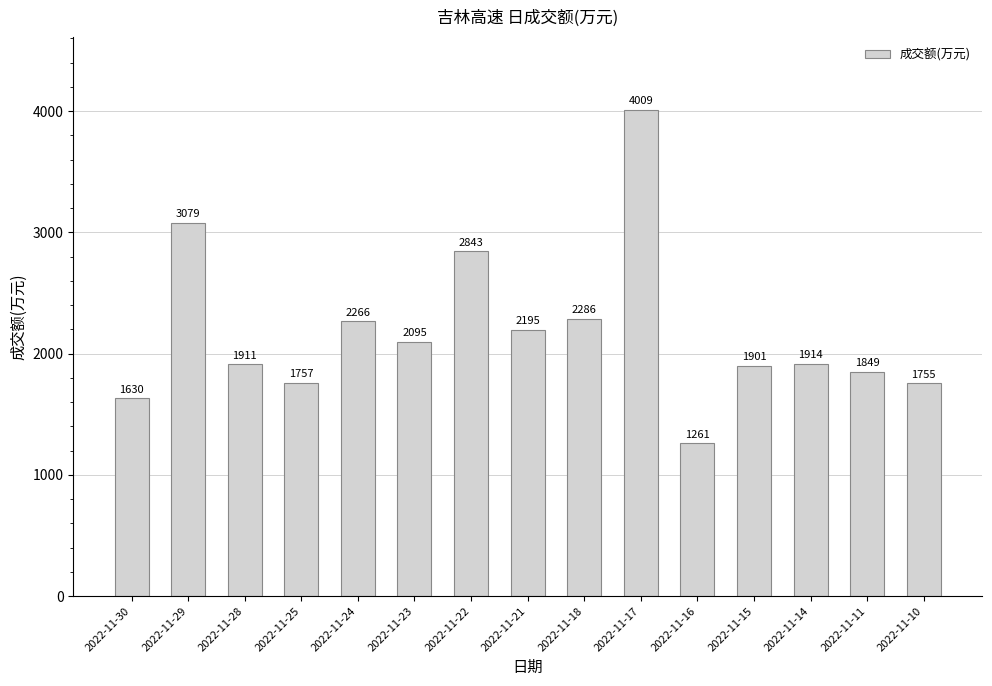

True or false: the data shows 2804 at 2022-11-15.

False